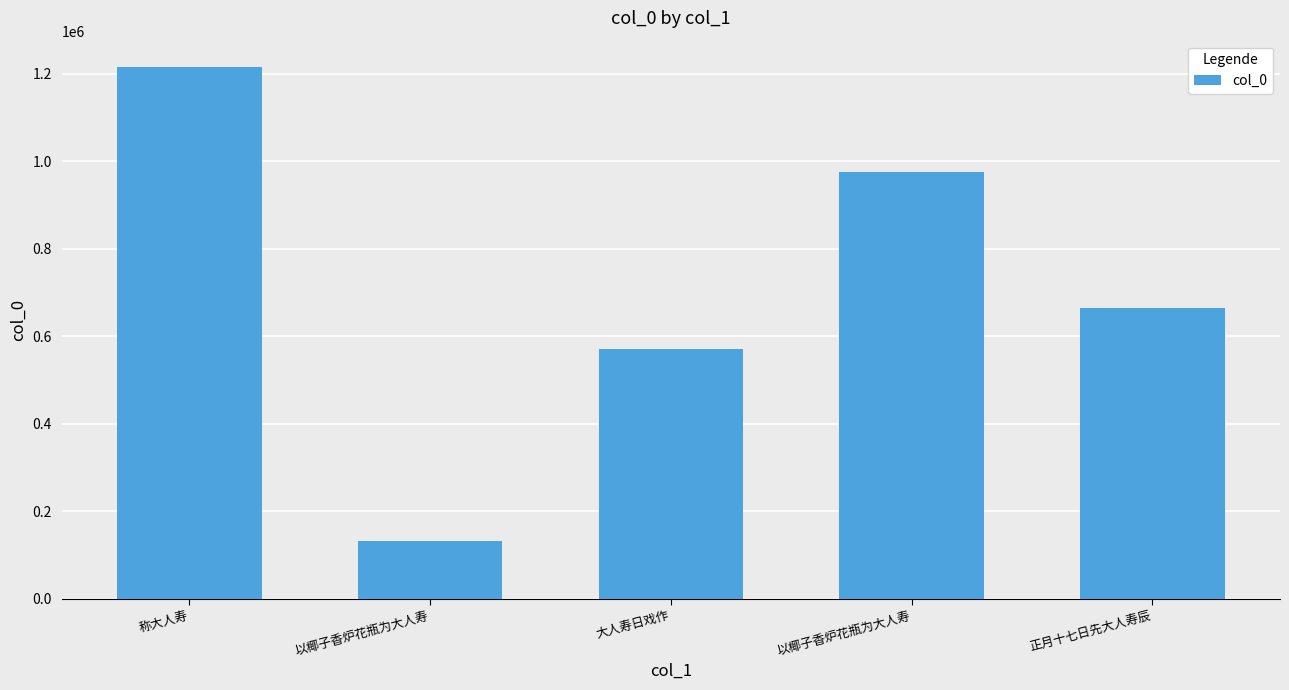

How many bars are there in total?

5